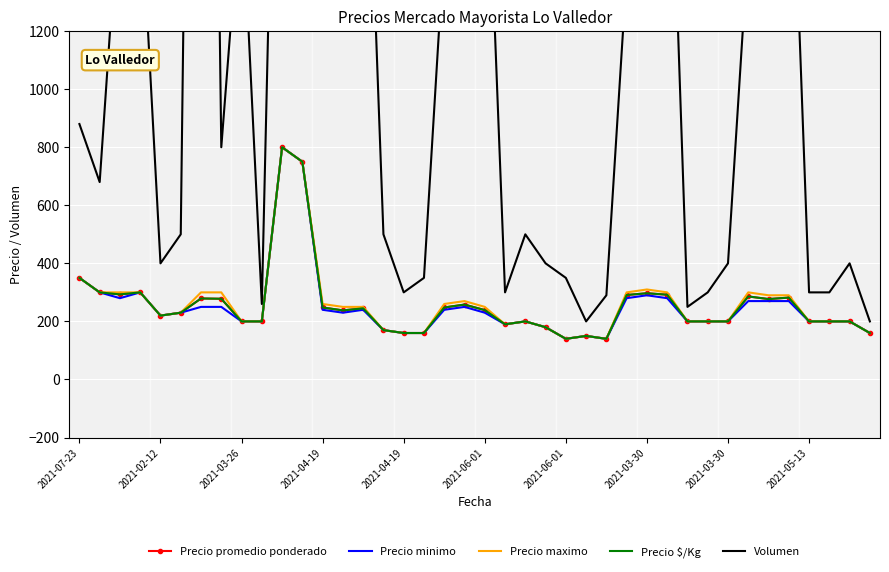

At which category is the sum across all series the highest?

2021-06-01